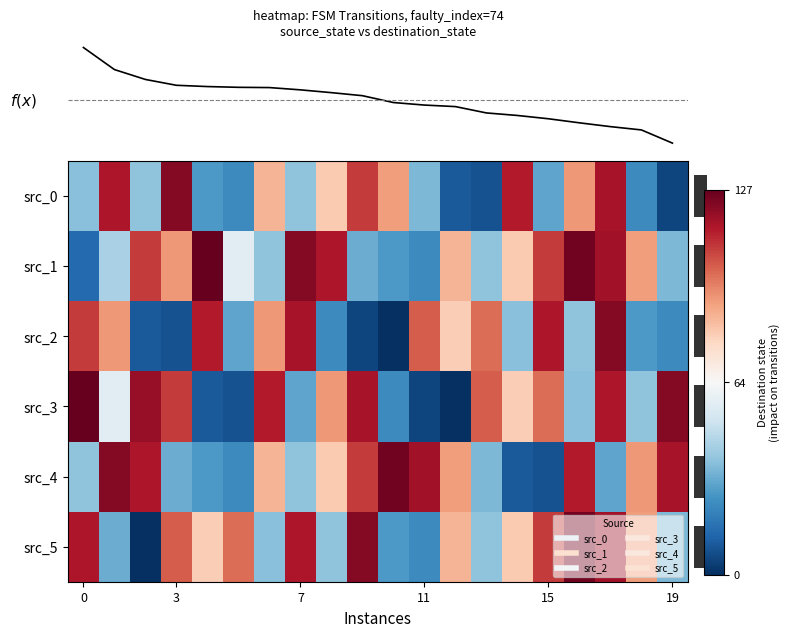

Reading left to right, what are all the values shown in this chart?

row_0: 37	115	38	122	27	23	85	38	80	108	90	35	10	8	114	30	91	116	23	5
row_1: 14	43	108	91	127	57	38	122	115	32	27	23	85	38	80	108	125	117	90	35
row_2: 108	91	10	8	114	30	91	116	23	5	0	102	79	99	37	115	38	122	27	23
row_3: 127	57	119	108	10	8	114	30	91	116	23	5	0	102	79	99	37	115	38	122
row_4: 38	122	115	32	27	23	85	38	80	108	125	117	90	35	10	8	114	30	91	116
row_5: 115	32	0	102	79	99	37	115	38	122	27	23	85	38	80	108	125	117	90	35